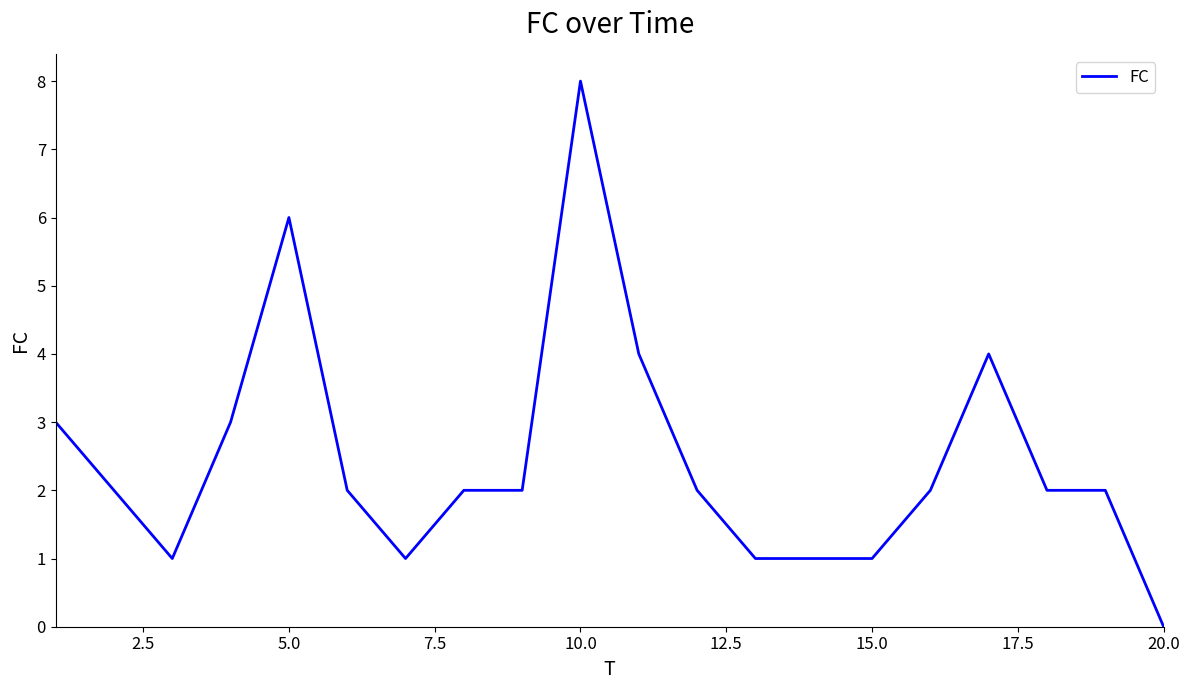

What is the difference between the maximum and minimum values?

8